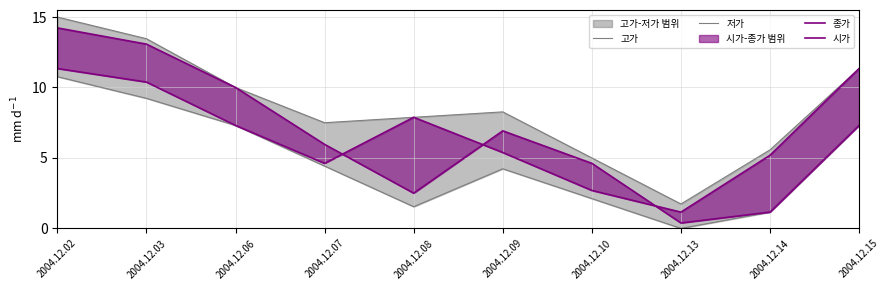

Which category has the lowest value across all series?

2004.12.13